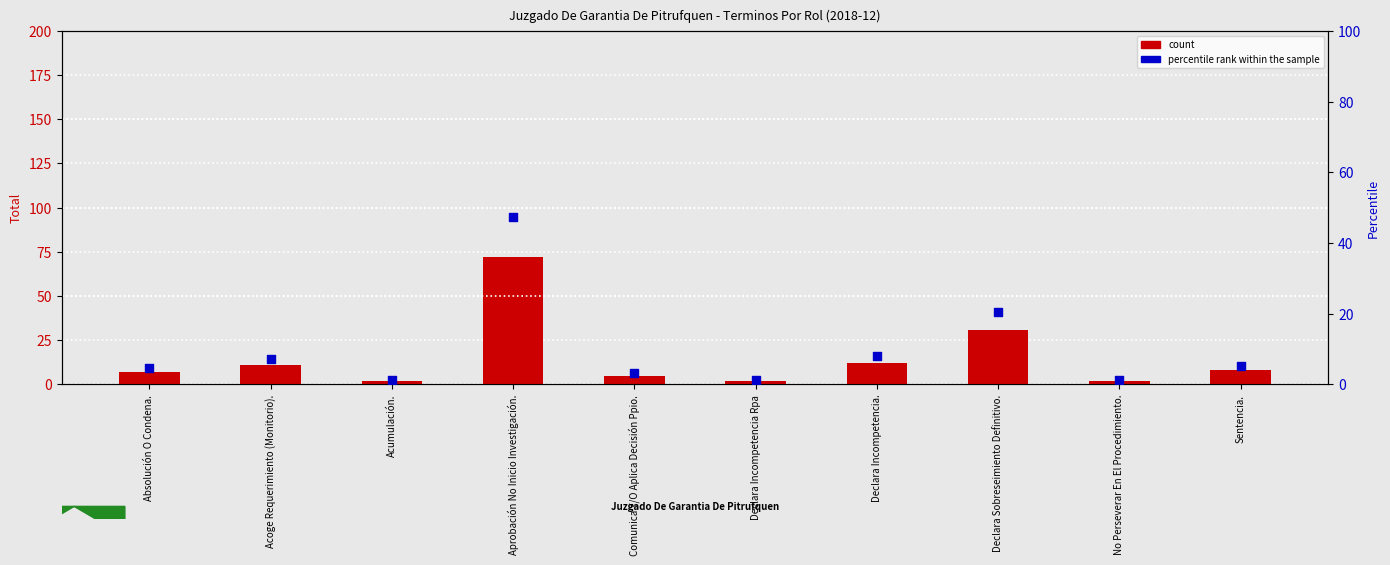

At how many categories does at least one series exceed 26?

2